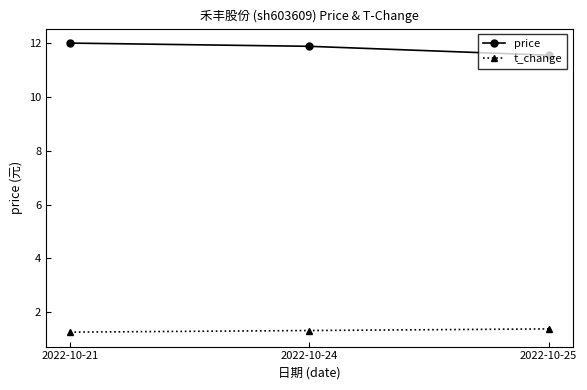

Rank the categories by price value from lowest to highest.

2022-10-25, 2022-10-24, 2022-10-21